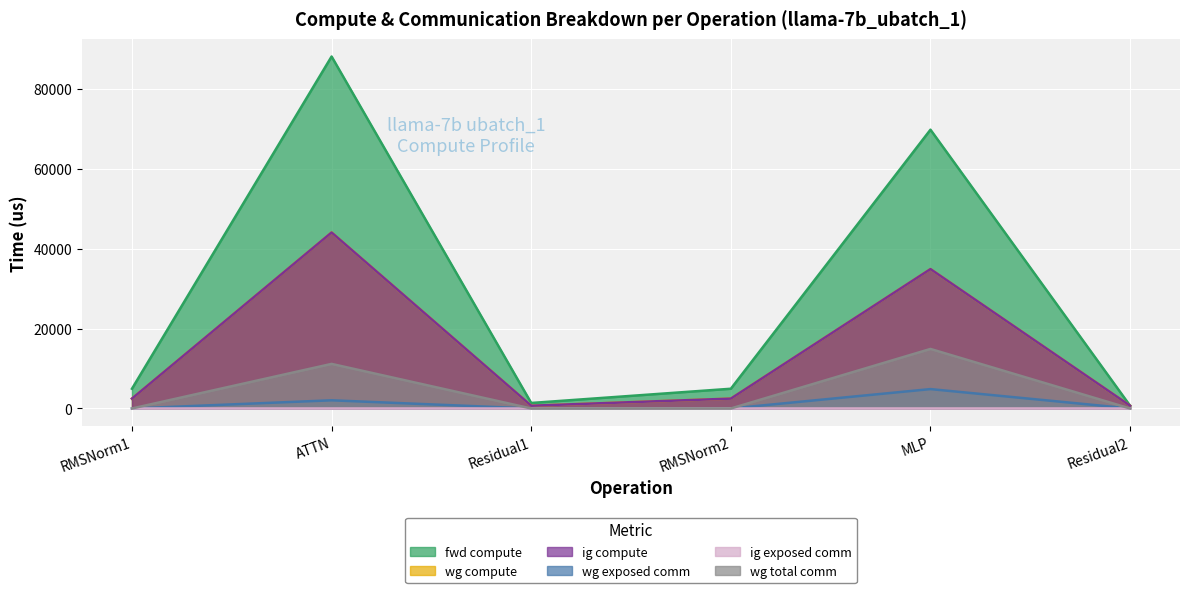

Where does the ig compute series first go above 2470?

RMSNorm1